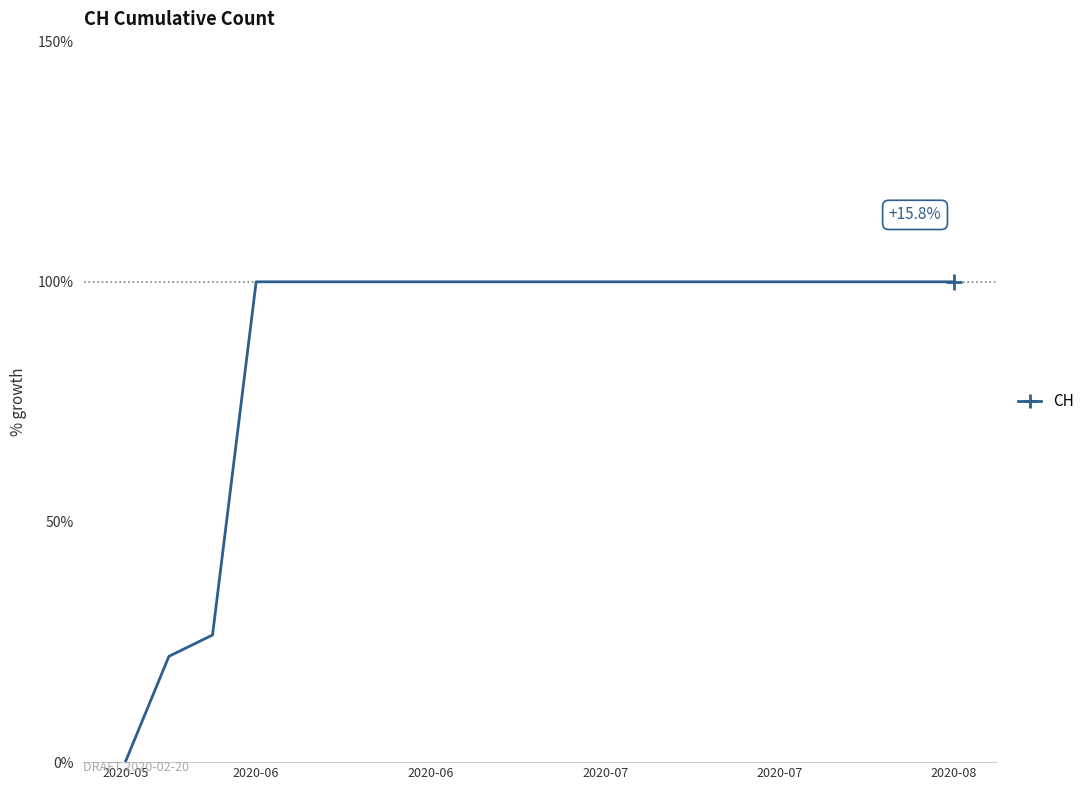

What is the greatest value displayed?

100.0